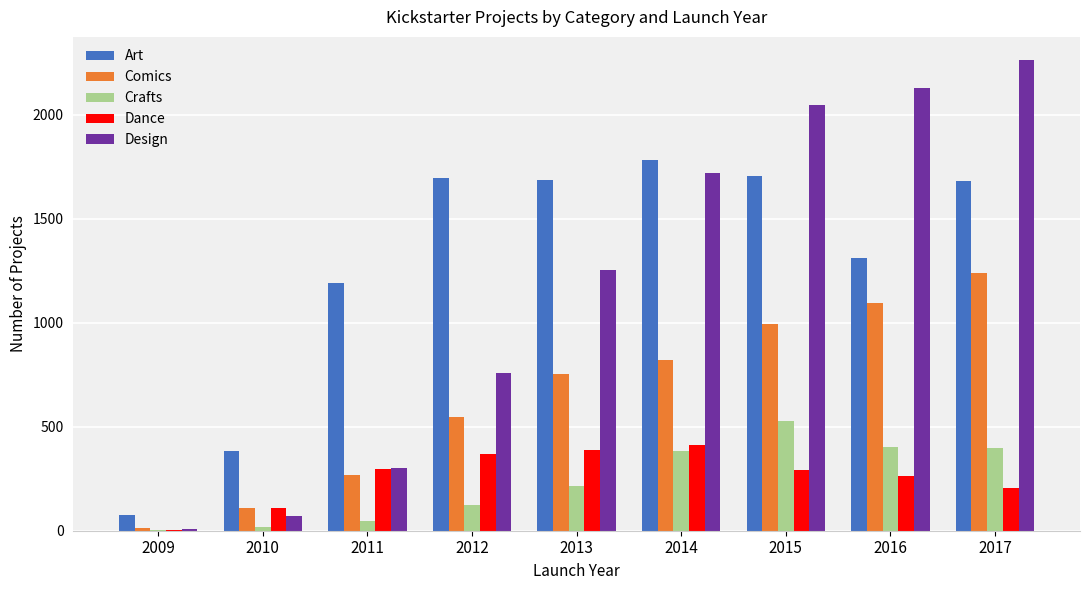

How many series are shown in this chart?

5